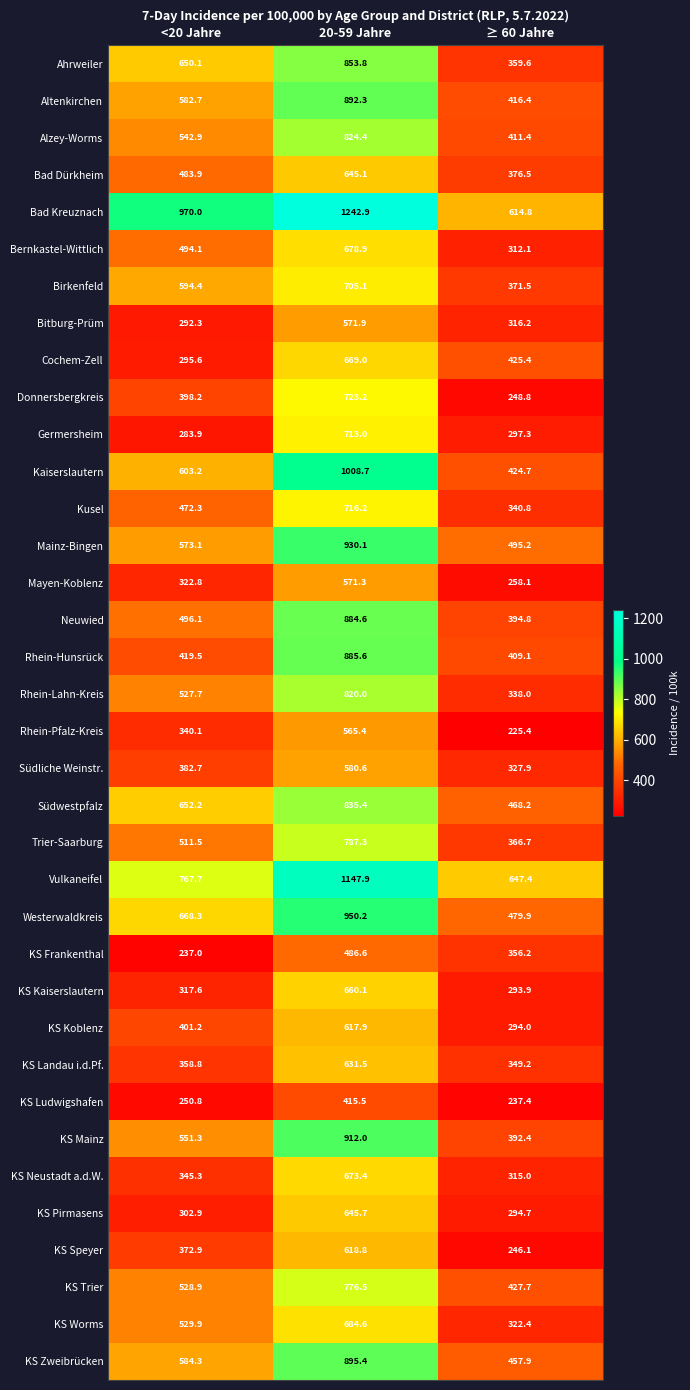

Is it true that Rhein-Hunsrück equals 1531.6 at 20-59 Jahre?

False